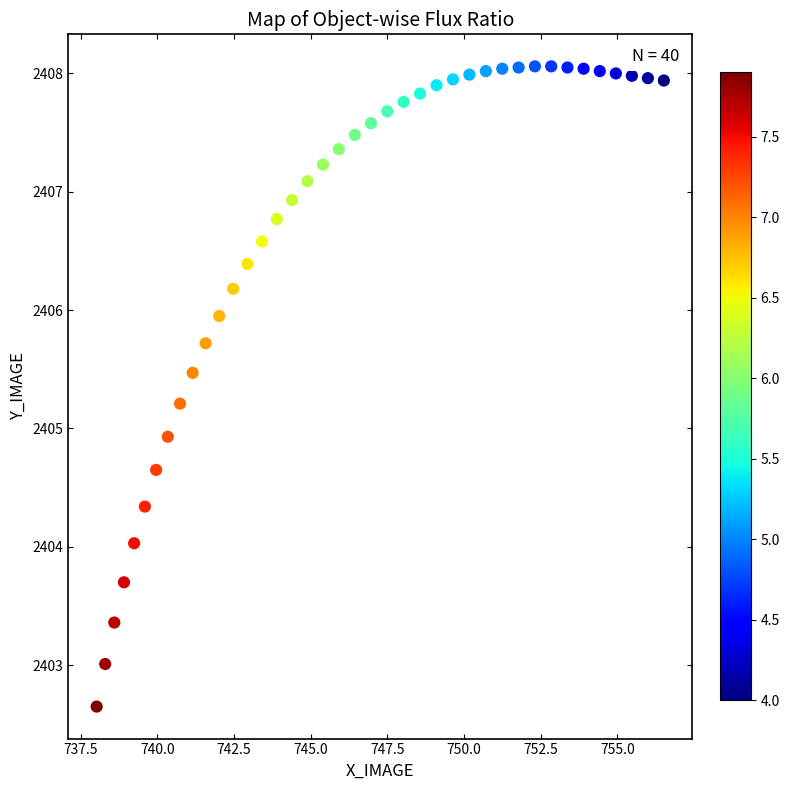

What is the range of Y values (max minus min)?

5.4